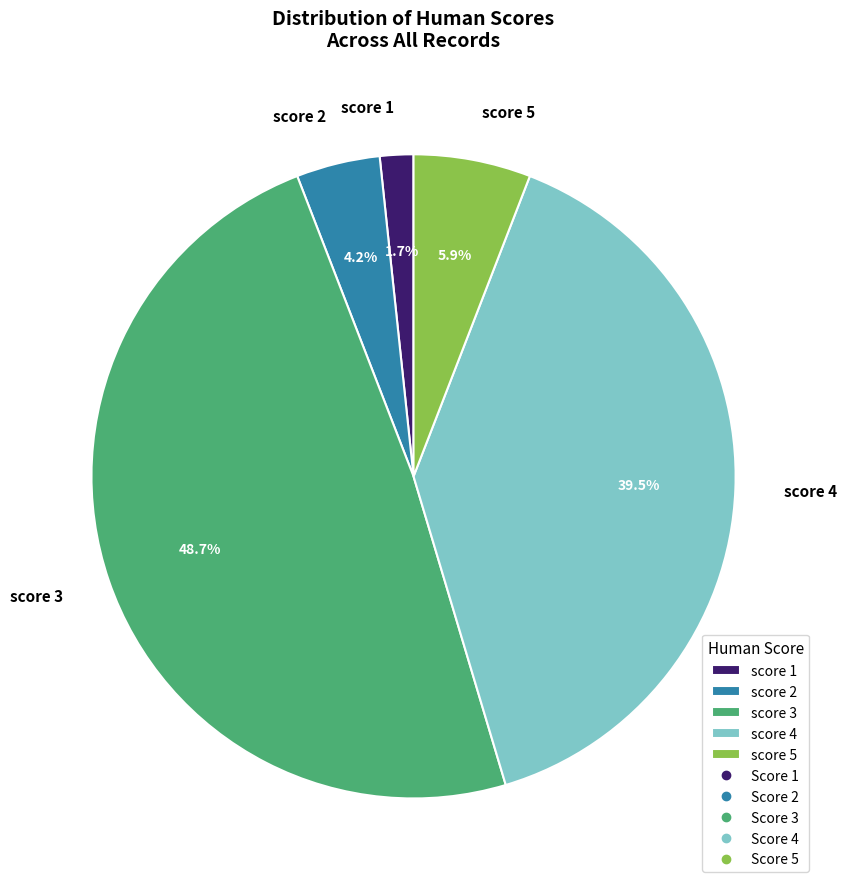

What is the smallest slice in the pie chart?

score 1